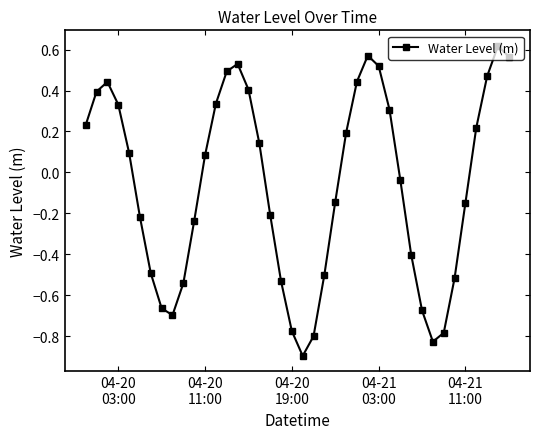

How many interior local peaks (higher than both neighbors) does the data have?

4